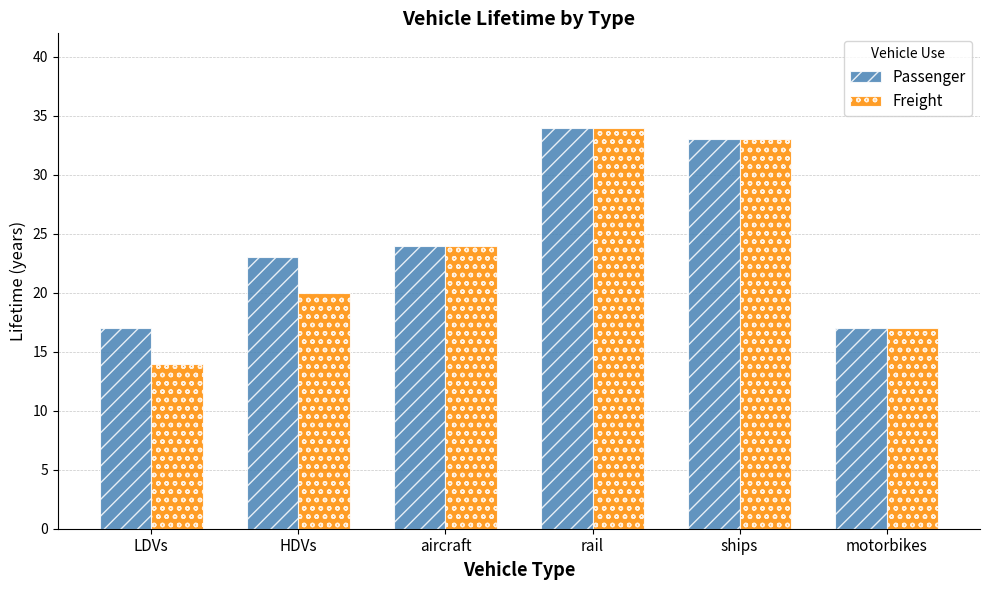

What is the sum of the Passenger values at aircraft and motorbikes?

41